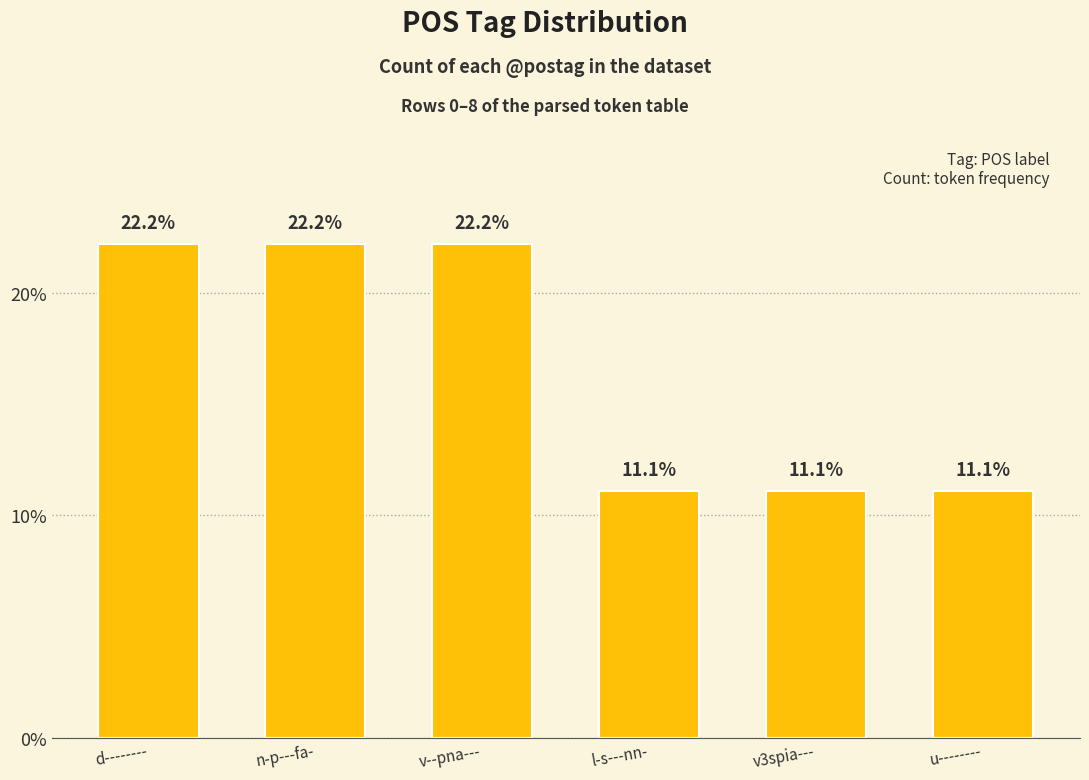

What is the average value?

16.7